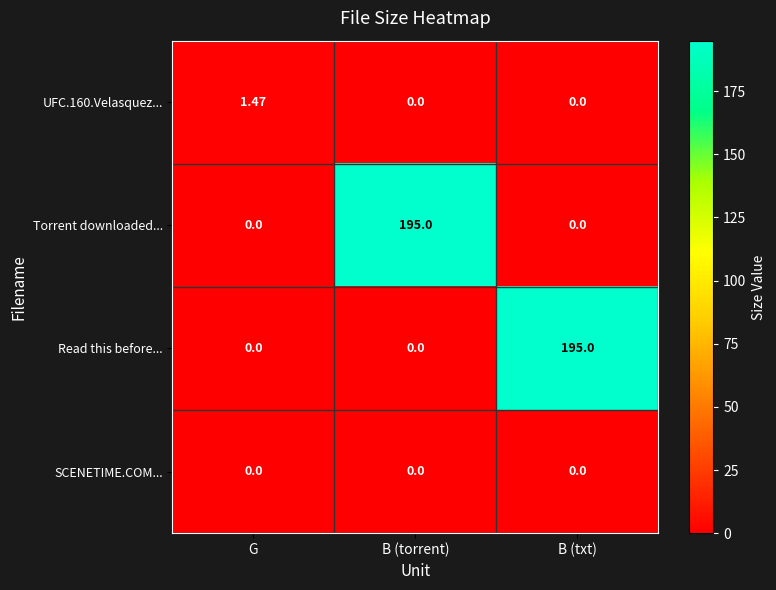

What is the total value across all series at B (torrent)?

195.0